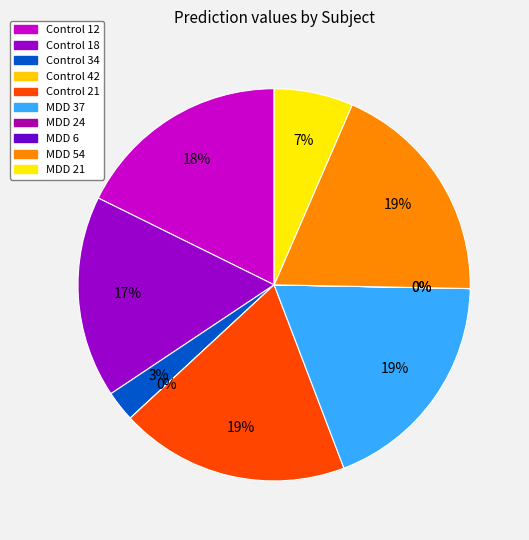

Does any single category account for the majority?

No